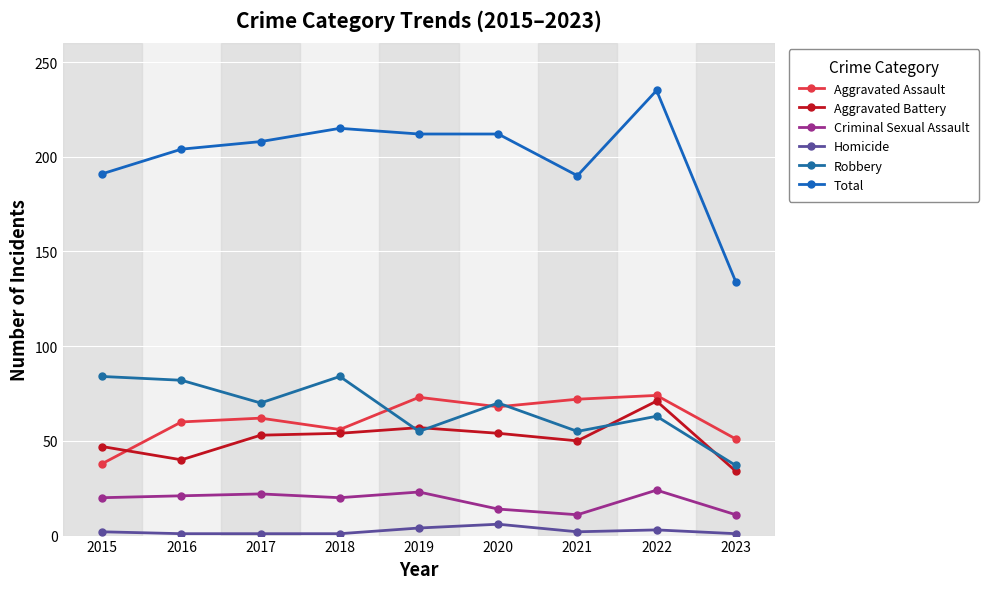

Rank the series by their maximum value, from lowest to highest.

Homicide, Criminal Sexual Assault, Aggravated Battery, Aggravated Assault, Robbery, Total